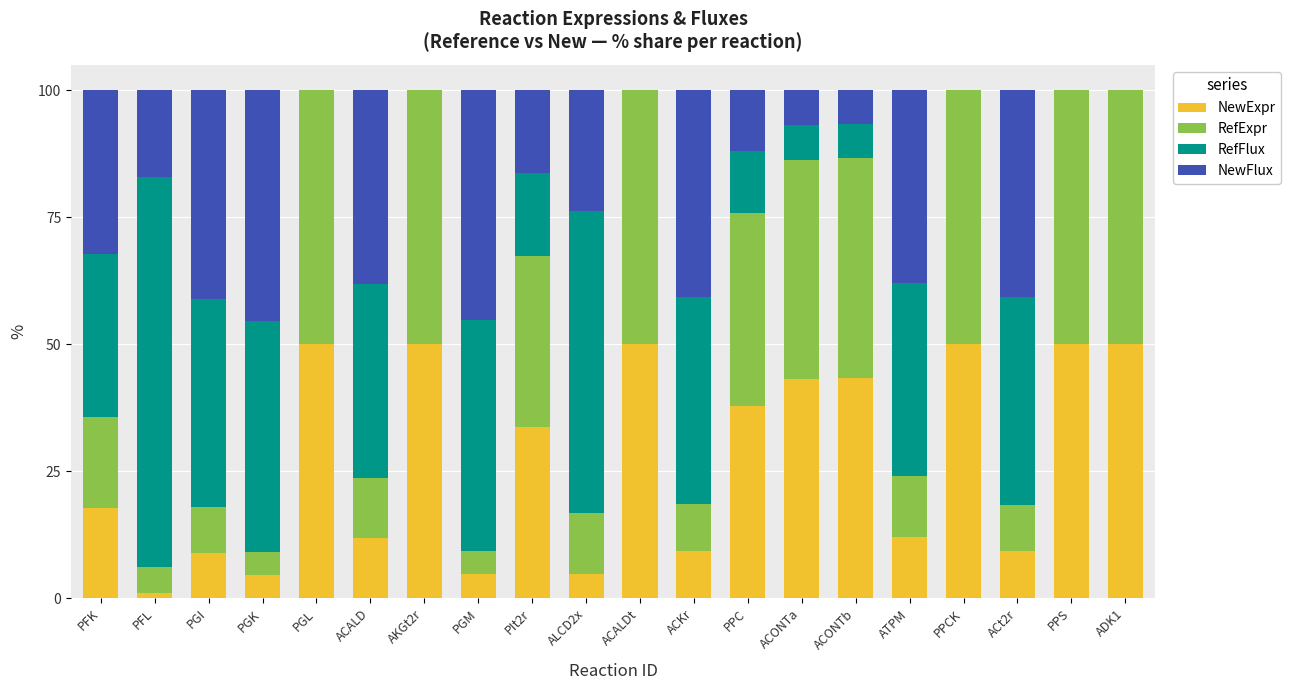

What is the total value across all series at ACALD?

100.0